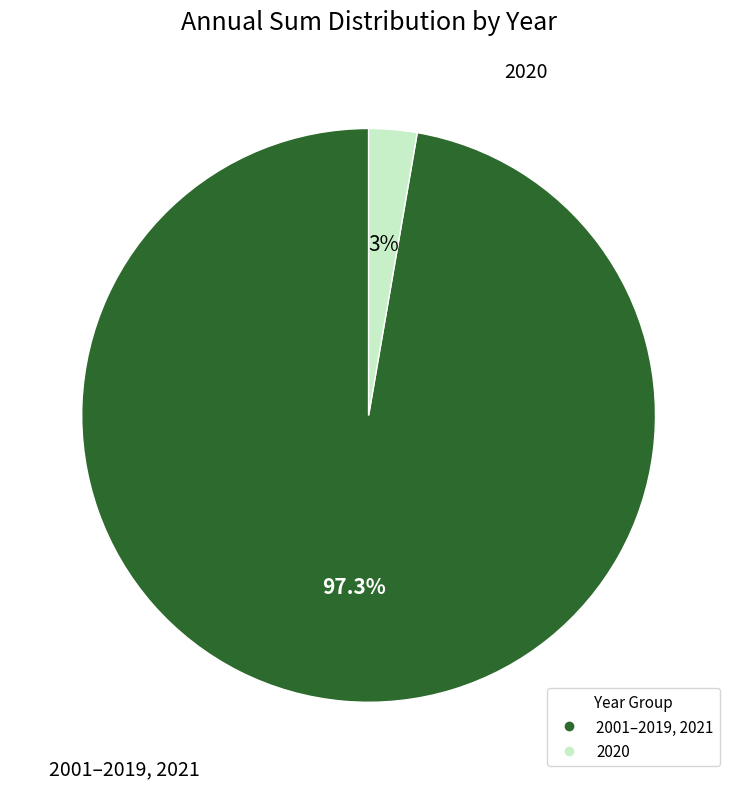

Is there a majority slice in this chart?

Yes